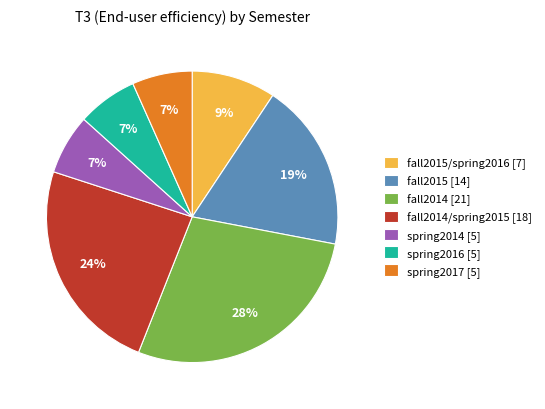

Is it true that fall2015/spring2016 [7] is 9% of the pie?

True